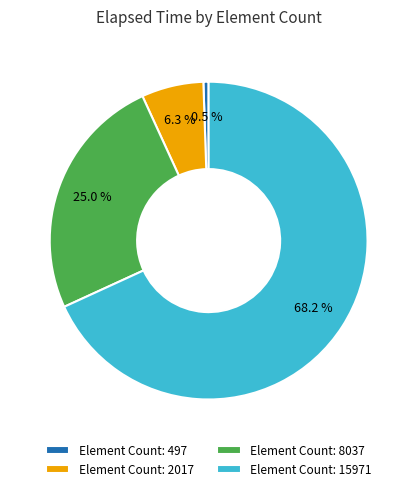

What percentage is NOT represented by Element Count: 497?

99.5%